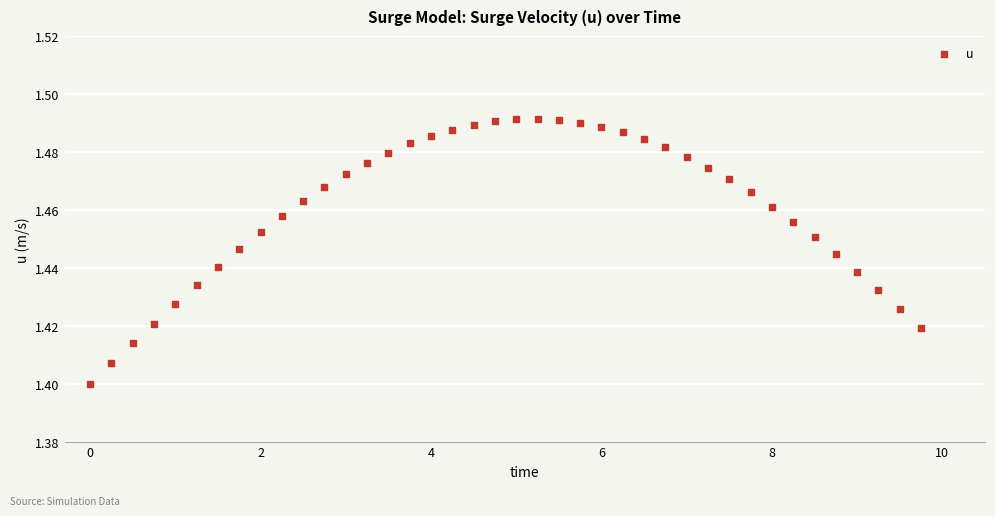

What is the range of X values (max minus min)?

9.8